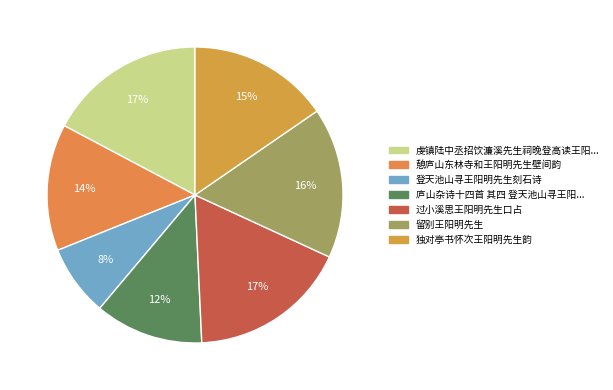

Rank the categories by value from lowest to highest.

登天池山寻王阳明先生刻石诗, 庐山杂诗十四首 其四 登天池山寻王阳明先生刻石诗，于丛薄中得之, 憩庐山东林寺和王阳明先生壁间韵, 独对亭书怀次王阳明先生韵, 留别王阳明先生, 虔镇陆中丞招饮濂溪先生祠晚登高读王阳明先生太极图说, 过小溪思王阳明先生口占